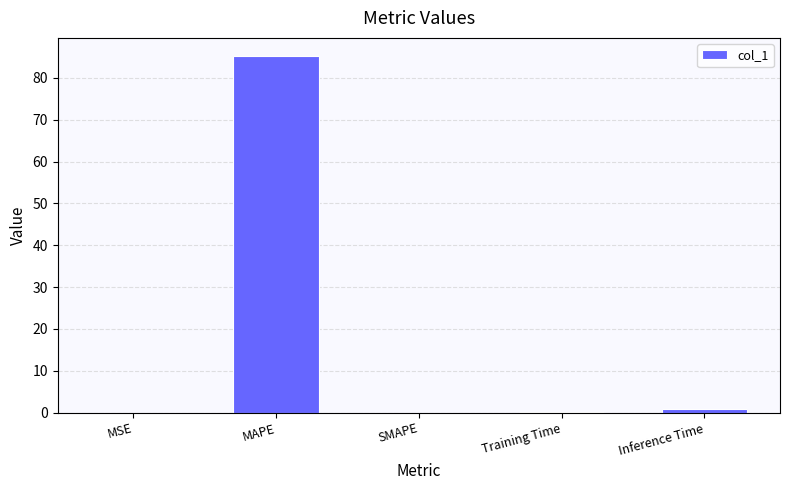

The value at SMAPE is -29.9. True or false?

False